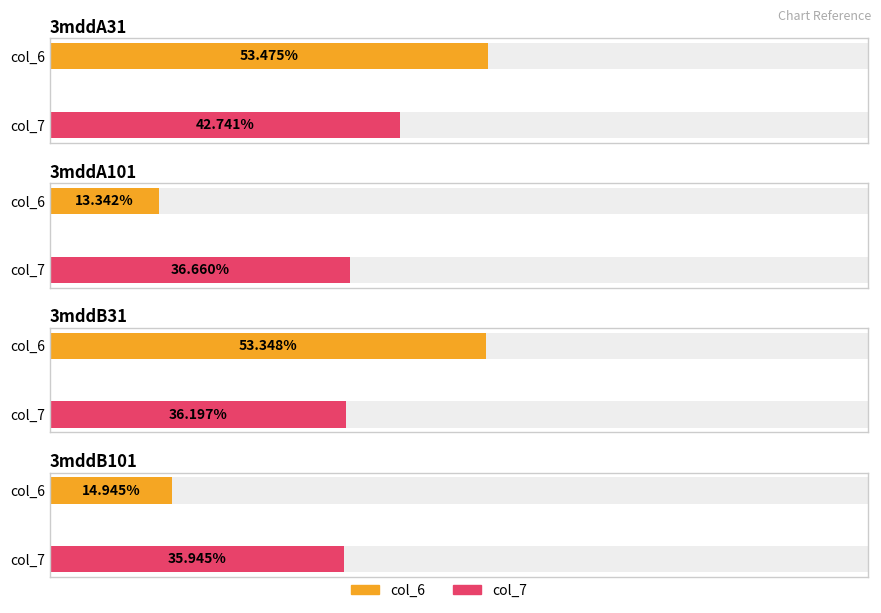

Is the value of col_6 at 3mddA101 greater than the value of col_7 at 3mddB101?

No